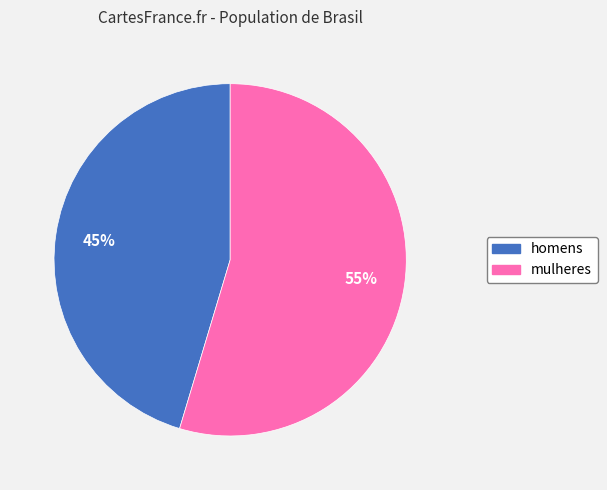

To the nearest percent, what is the average slice percentage?

50%